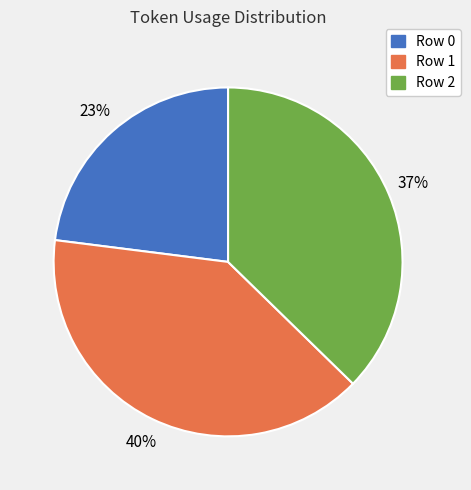

True or false: Row 2 accounts for 28% of the total.

False